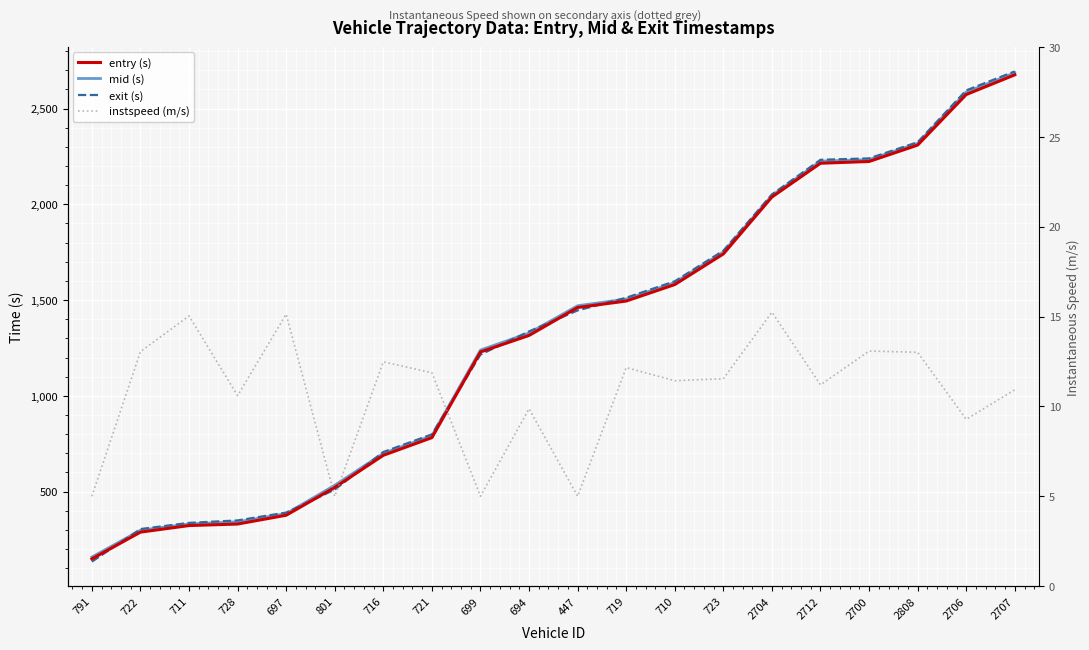

What are all the series names shown in the legend?

entry, mid, exit, instspeed